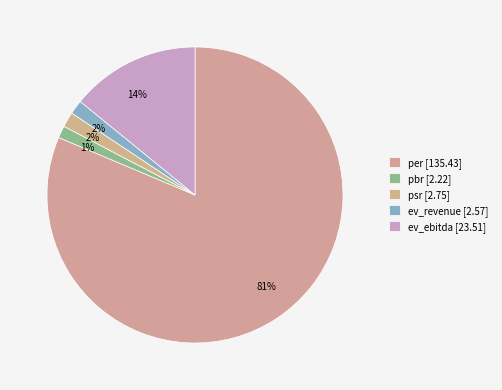

How much of the chart is everything except pbr?

98.7%